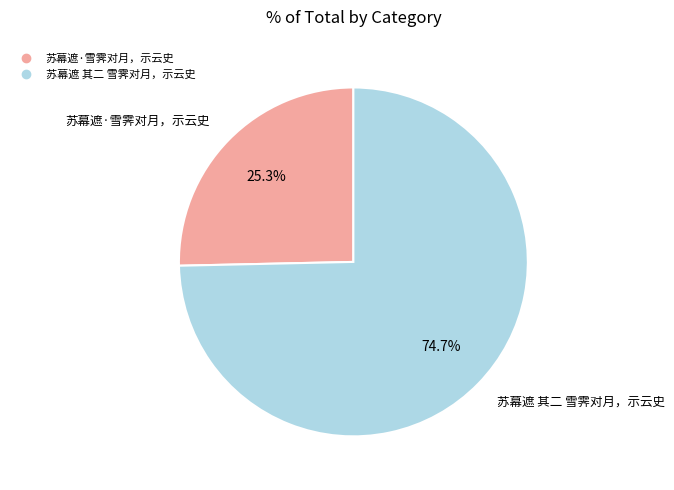

To the nearest percent, what percentage of the pie is 苏幕遮 其二 雪霁对月，示云史?

75%